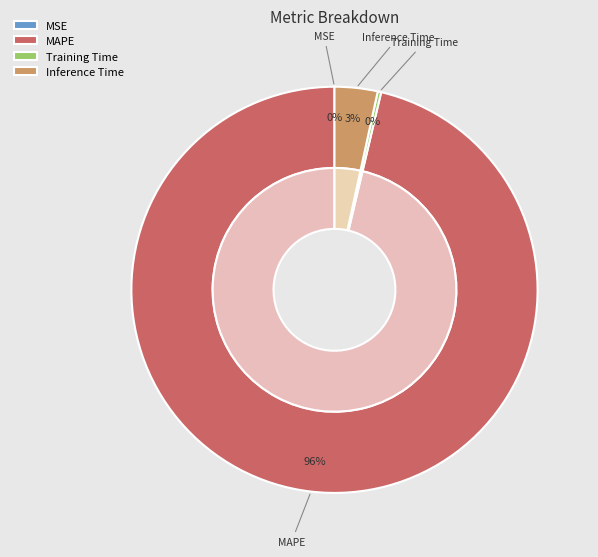

What percentage is NOT represented by MSE?

100.0%